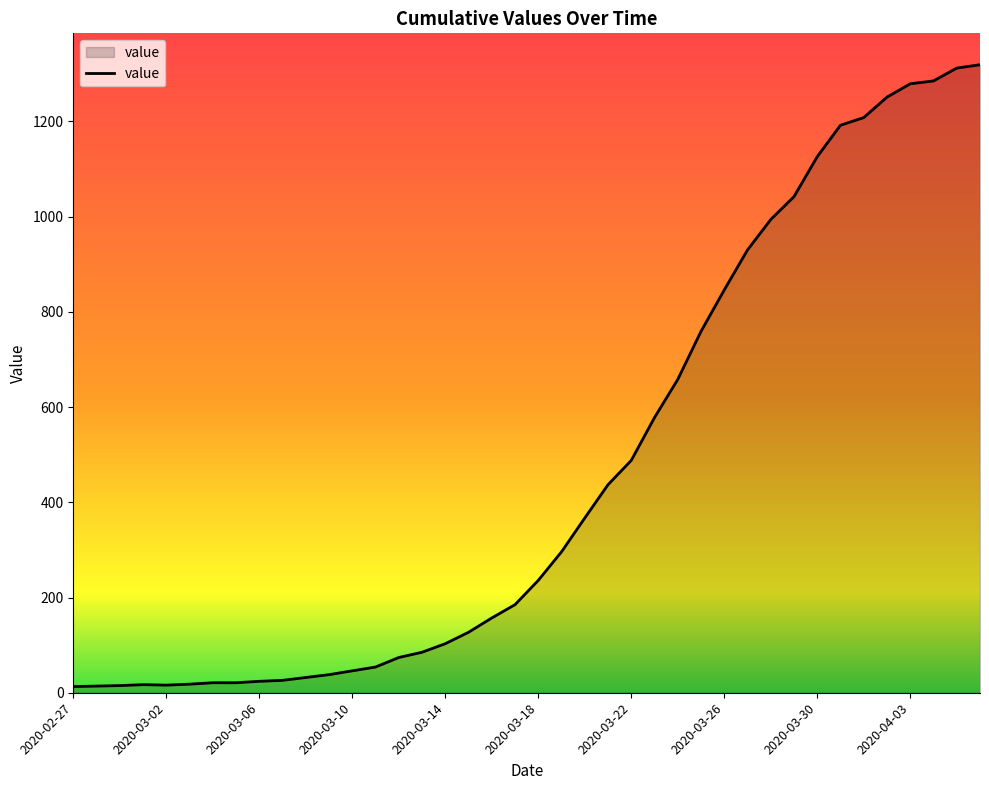

What is the difference between the maximum and minimum values?

1306